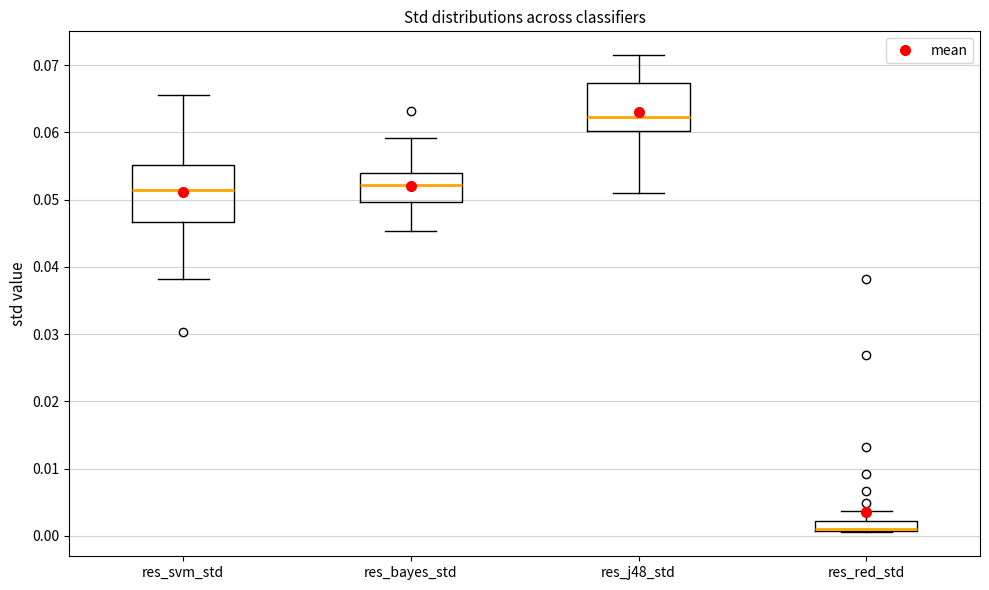

Which box has the lowest median line?

res_red_std